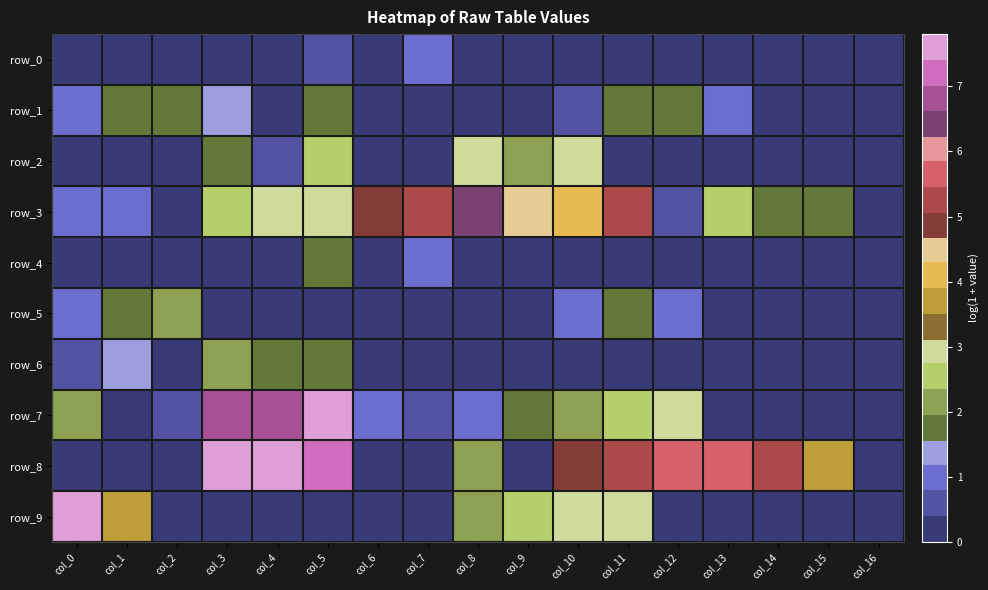

True or false: row_6 has a value of 0.8 at col_12.

False